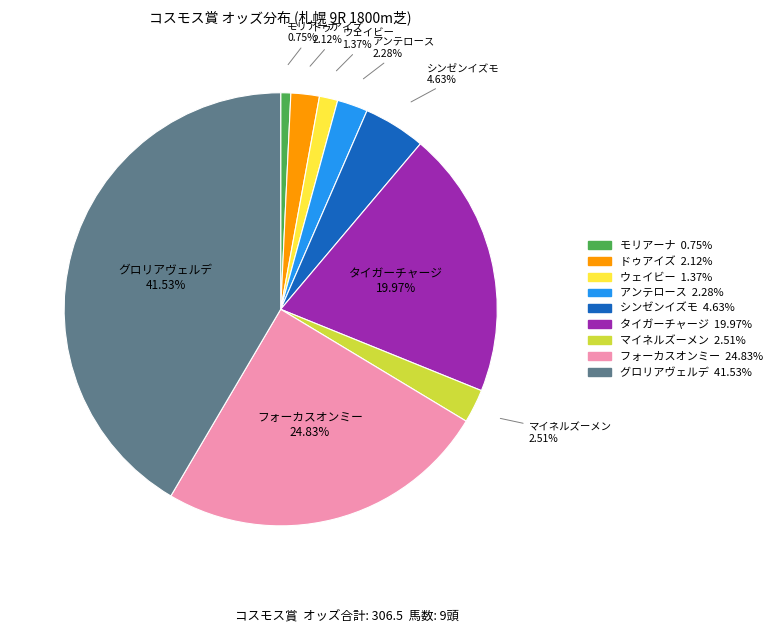

Does アンテロース account for over 50% of the chart?

No